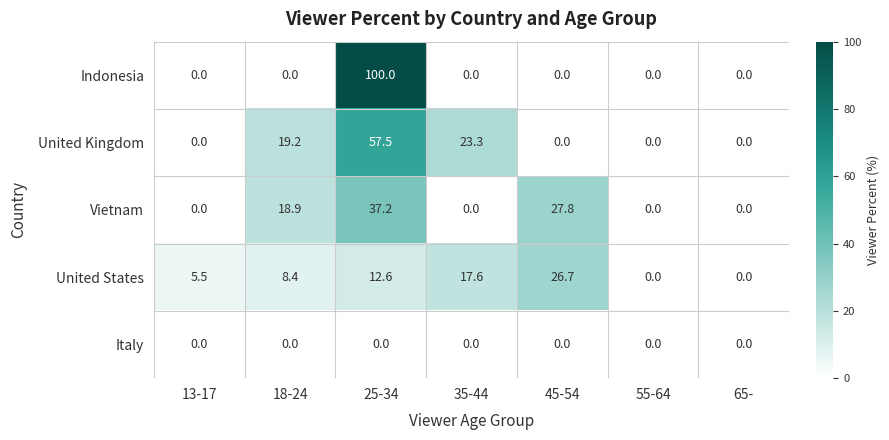

Rank the series by their maximum value, from lowest to highest.

Italy, United States, Vietnam, United Kingdom, Indonesia